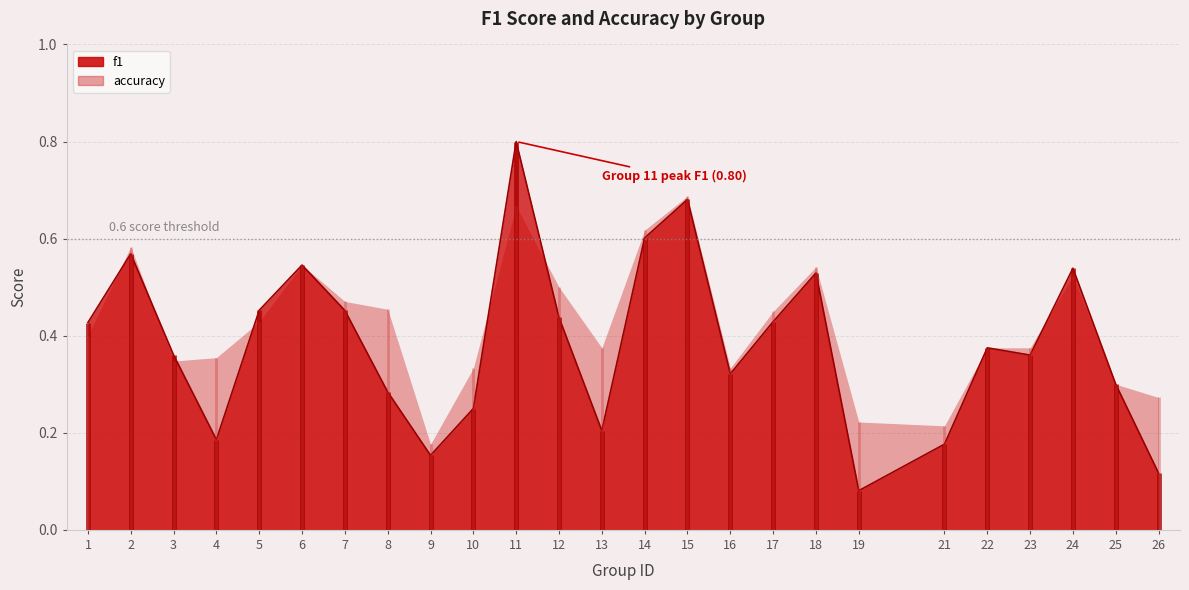

What is the spread (max minus min) of values at 4?

0.2